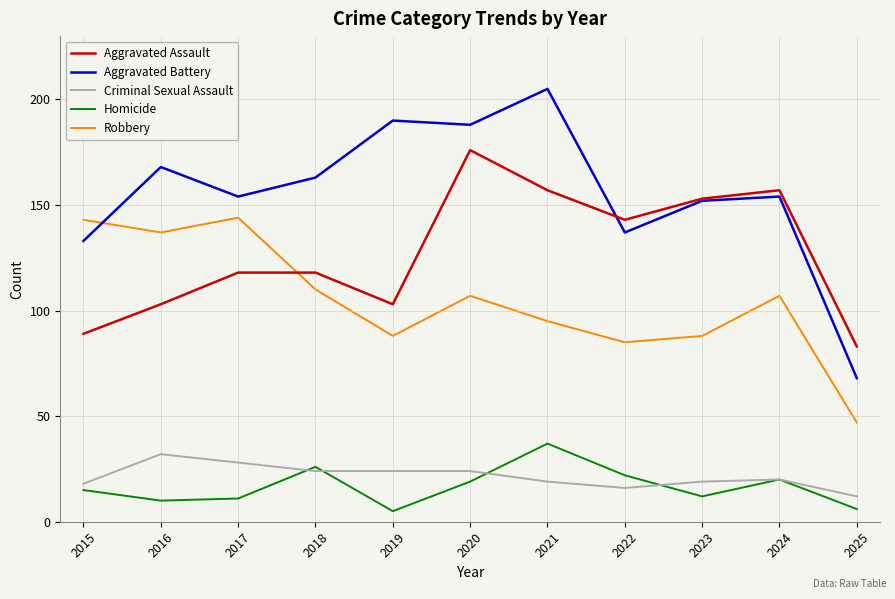

At which category does Aggravated Battery reach its first local valley?

2017